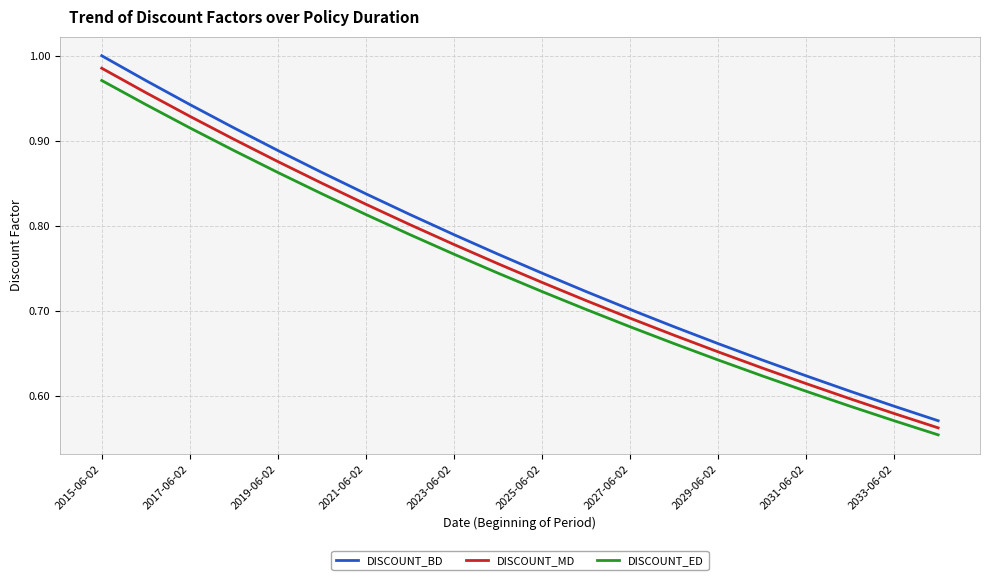

Does the chart display data point markers on the line(s)?

No